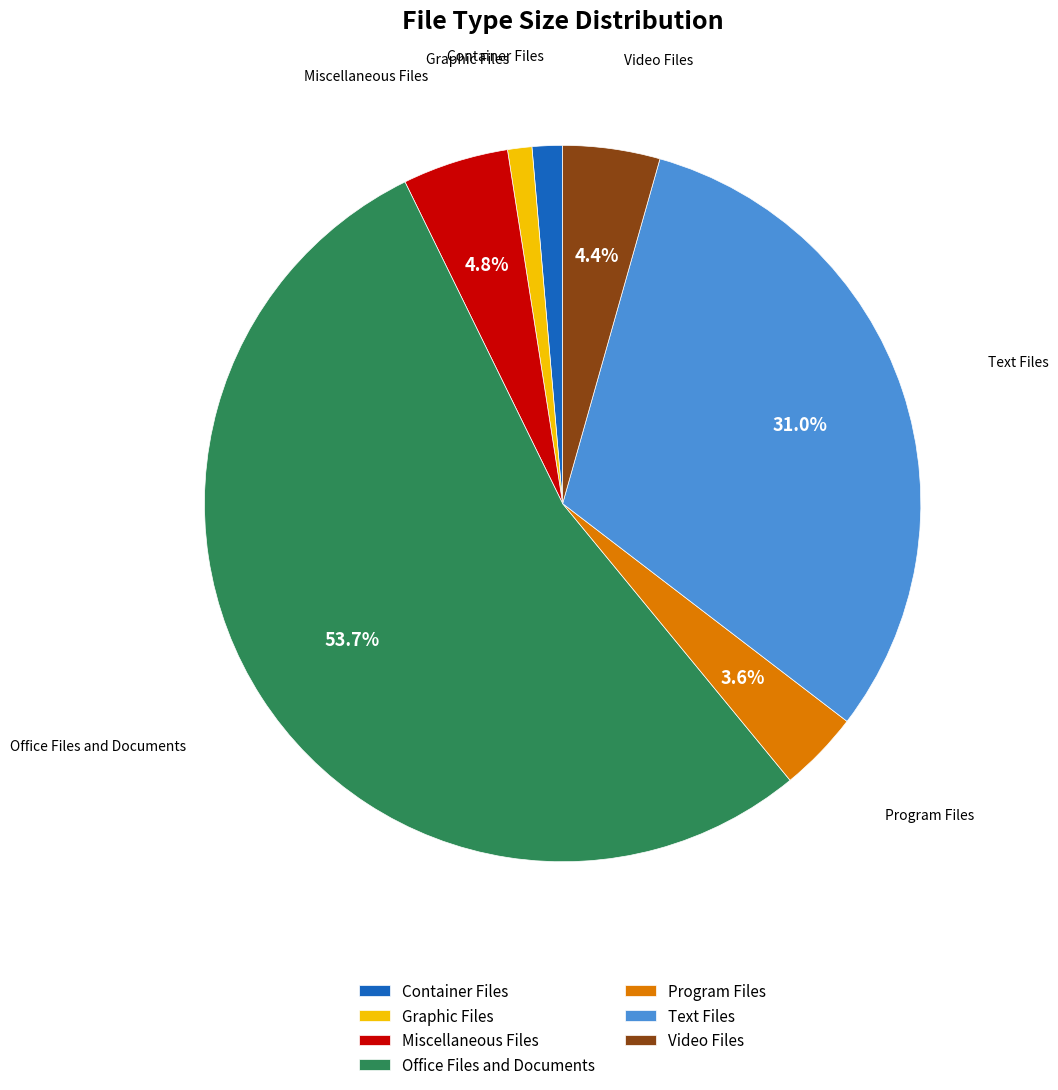

Approximately how many times larger is the value at Container Files compared to Video Files?

0.3